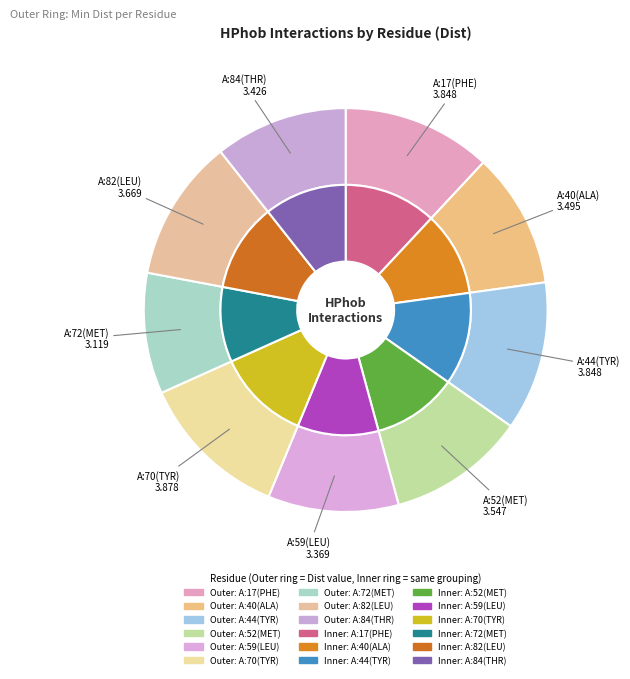

What portion of the pie excludes A:59(LEU)?

89.5%